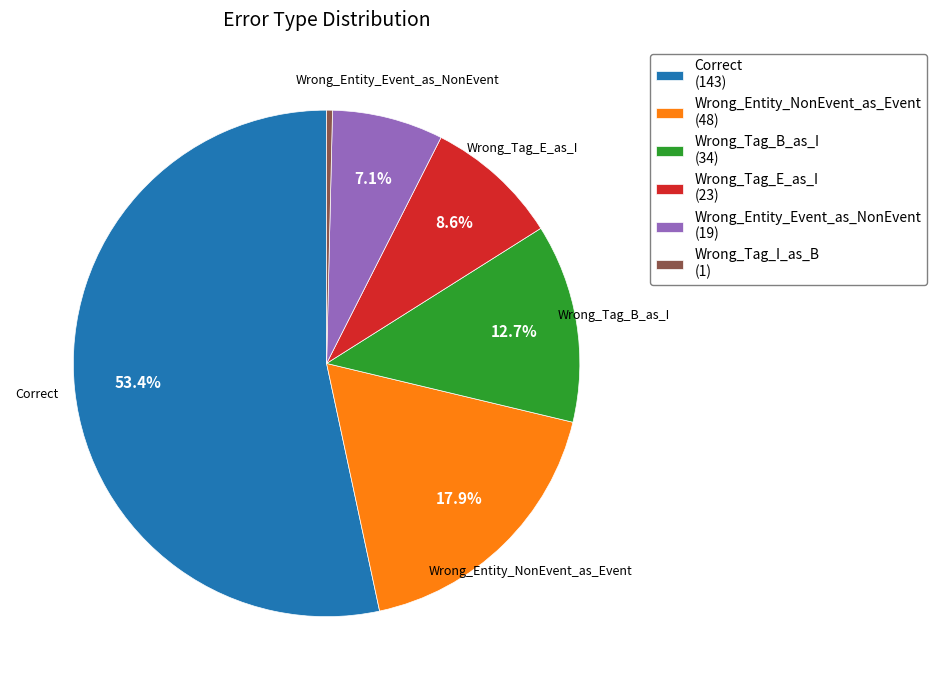

What is the largest slice in the pie chart?

Correct